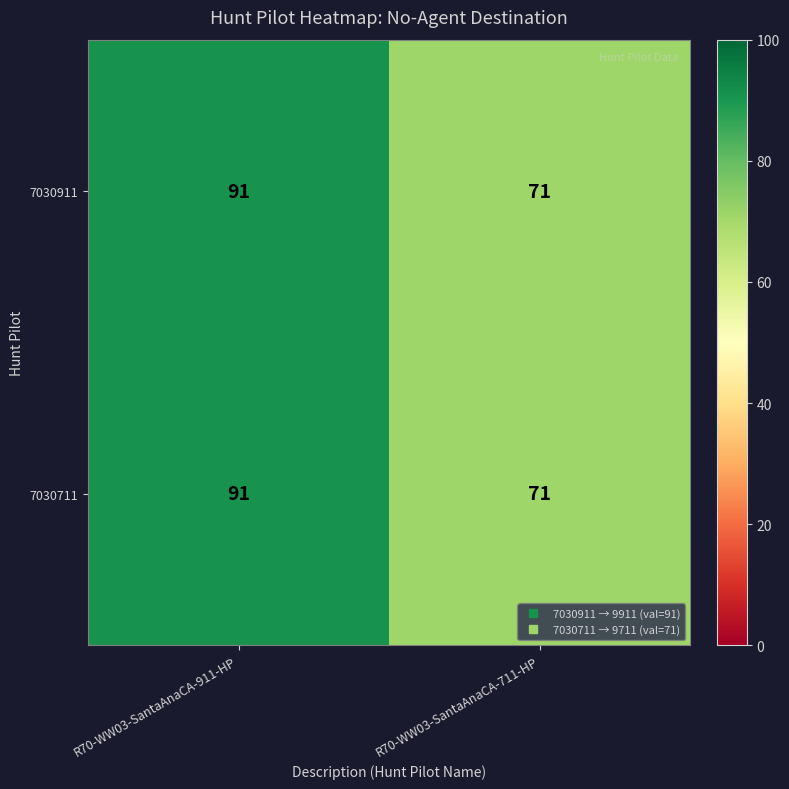

Count the number of data series in this chart.

2